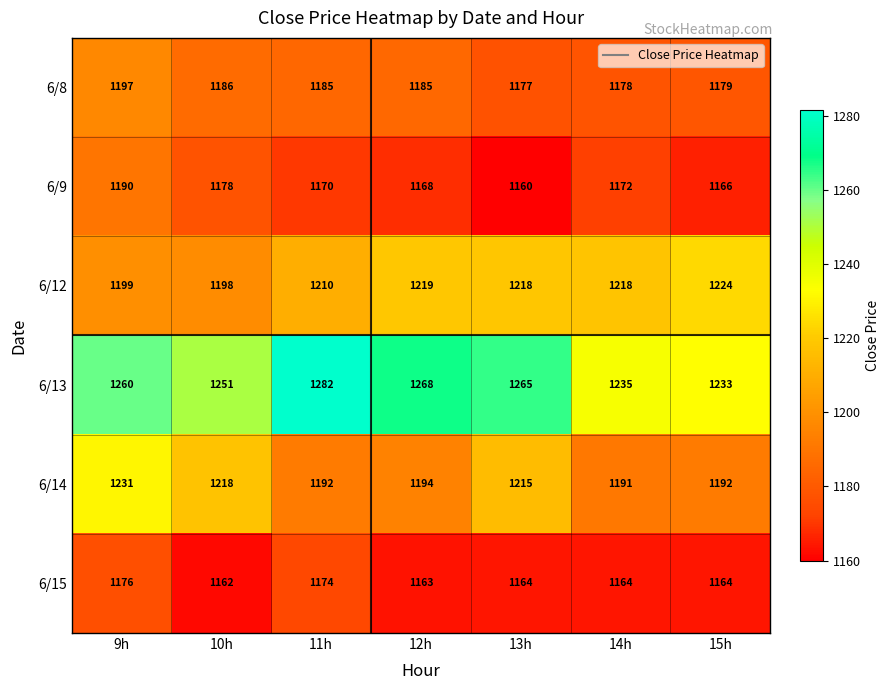

At which label is 6/14 closest to 1211?

13h